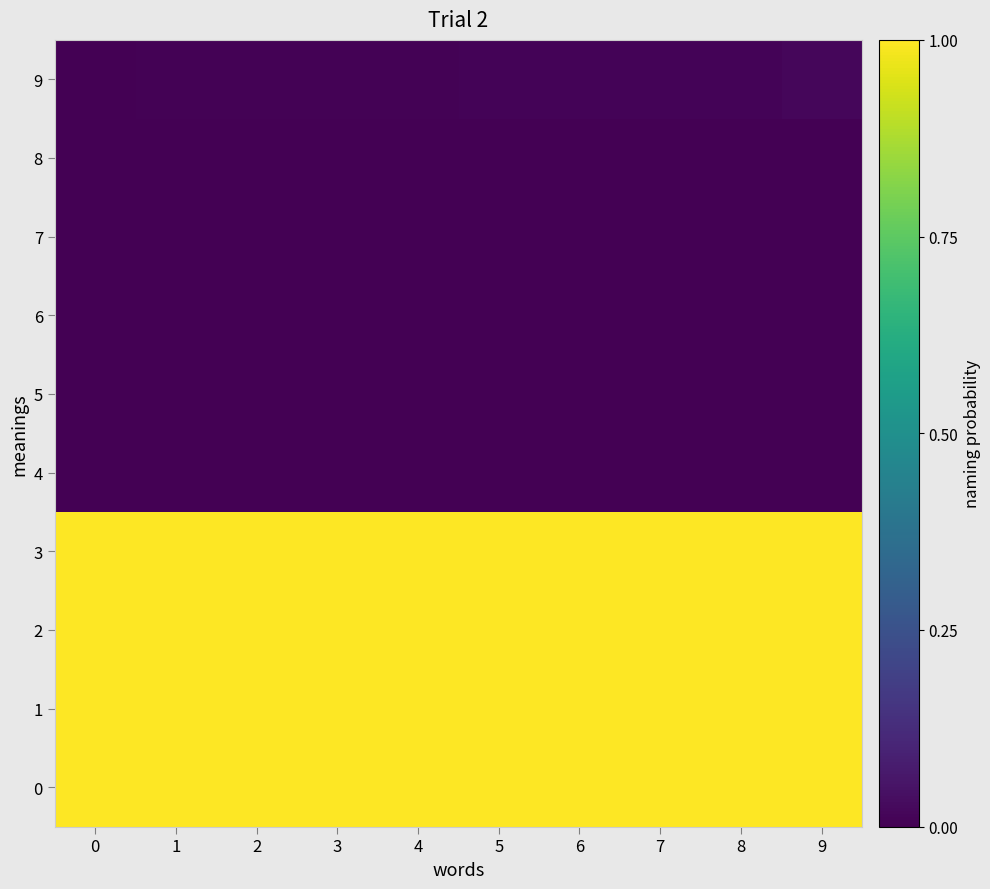

Reading left to right, what are all the values shown in this chart?

0: 0=1.0	1=1.0	2=1.0	3=1.0	4=1.0	5=1.0	6=1.0	7=1.0	8=1.0	9=1.0
1: 0=1.0	1=1.0	2=1.0	3=1.0	4=1.0	5=1.0	6=1.0	7=1.0	8=1.0	9=1.0
2: 0=1.0	1=1.0	2=1.0	3=1.0	4=1.0	5=1.0	6=1.0	7=1.0	8=1.0	9=1.0
3: 0=1.0	1=1.0	2=1.0	3=1.0	4=1.0	5=1.0	6=1.0	7=1.0	8=1.0	9=1.0
4: 0=0.0	1=0.0	2=0.0	3=0.0	4=0.0	5=0.0	6=0.0	7=0.0	8=0.0	9=0.0
5: 0=0.0	1=0.0	2=0.0	3=0.0	4=0.0	5=0.0	6=0.0	7=0.0	8=0.0	9=0.0
6: 0=0.0	1=0.0	2=0.0	3=0.0	4=0.0	5=0.0	6=0.0	7=0.0	8=0.0	9=0.0
7: 0=0.0	1=0.0	2=0.0	3=0.0	4=0.0	5=0.0	6=0.0	7=0.0	8=0.0	9=0.0
8: 0=0.0	1=0.0	2=0.0	3=0.0	4=0.0	5=0.0	6=0.0	7=0.0	8=0.0	9=0.0
9: 0=0.0	1=0.0	2=0.0	3=0.0	4=0.0	5=0.0	6=0.0	7=0.0	8=0.0	9=0.0